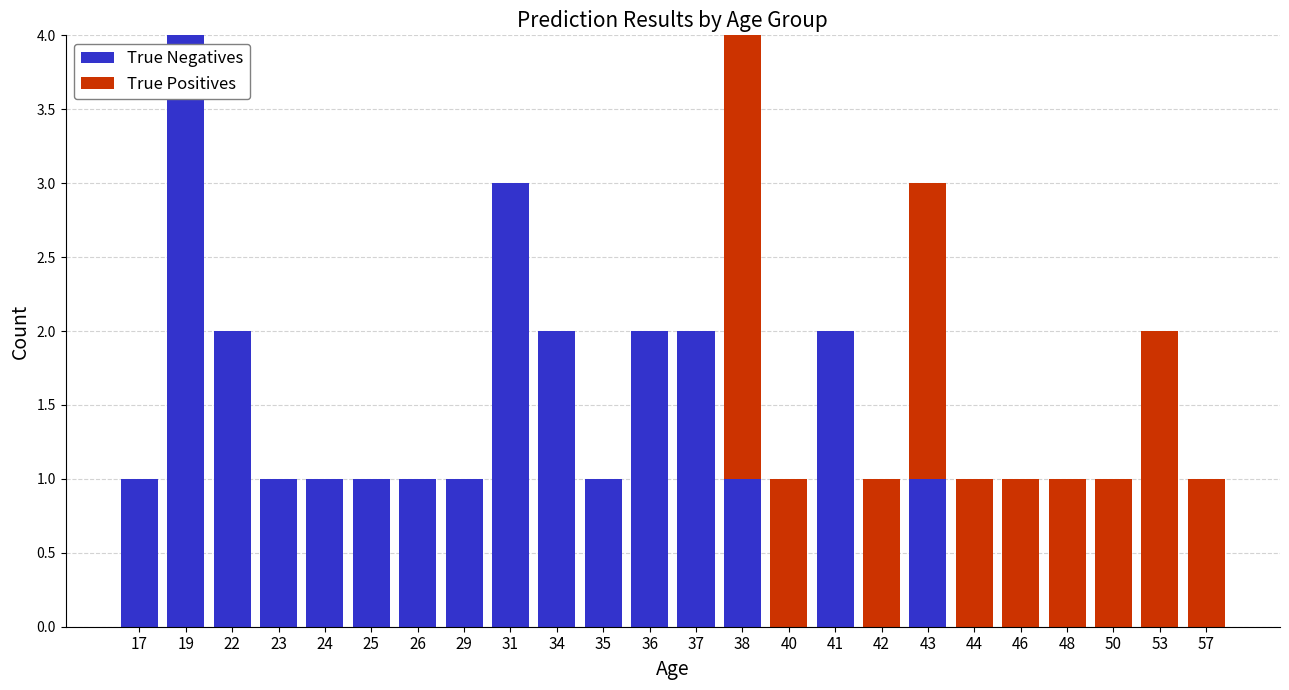

Is it true that True Positives equals 2 at 53?

True